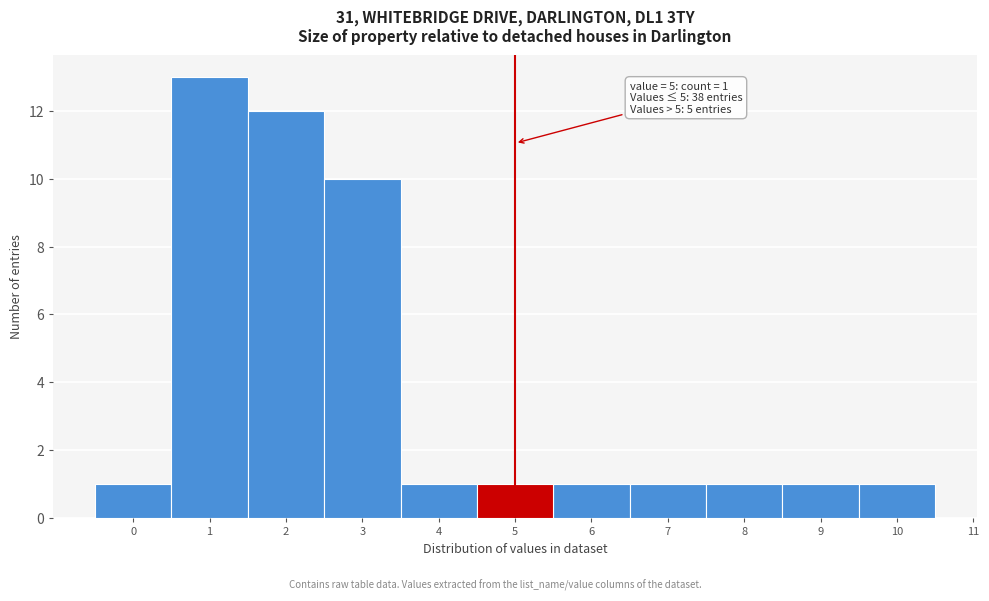

Over which range of the x-axis is the bar tallest?

0.5 to 1.5